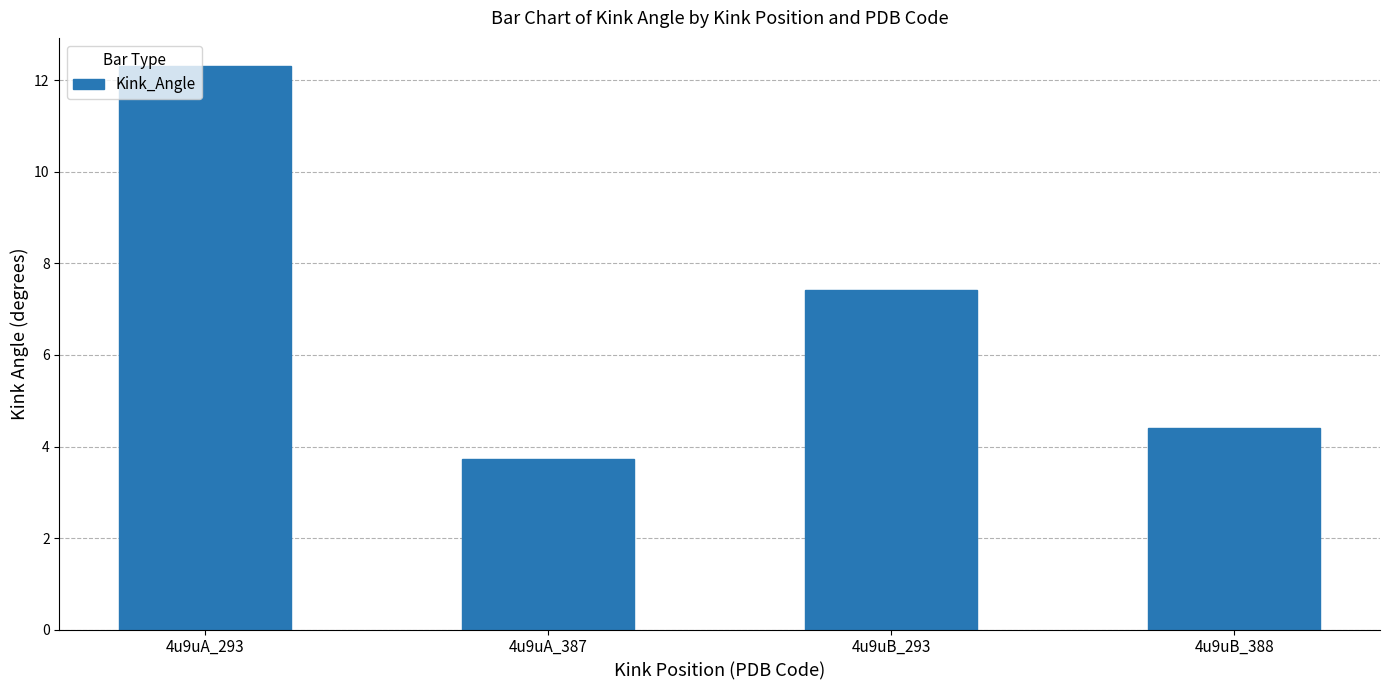

What is the difference between the maximum and minimum values?

8.6